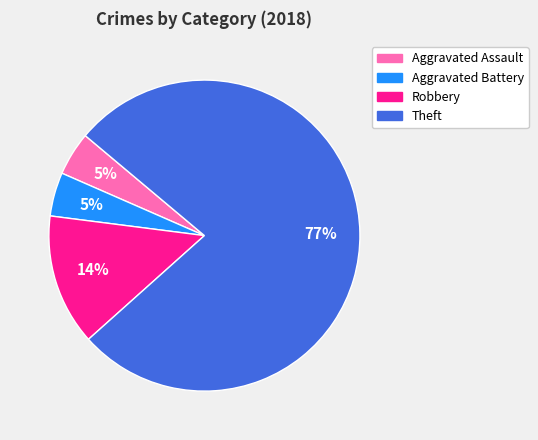

How many segments does this pie chart have?

4